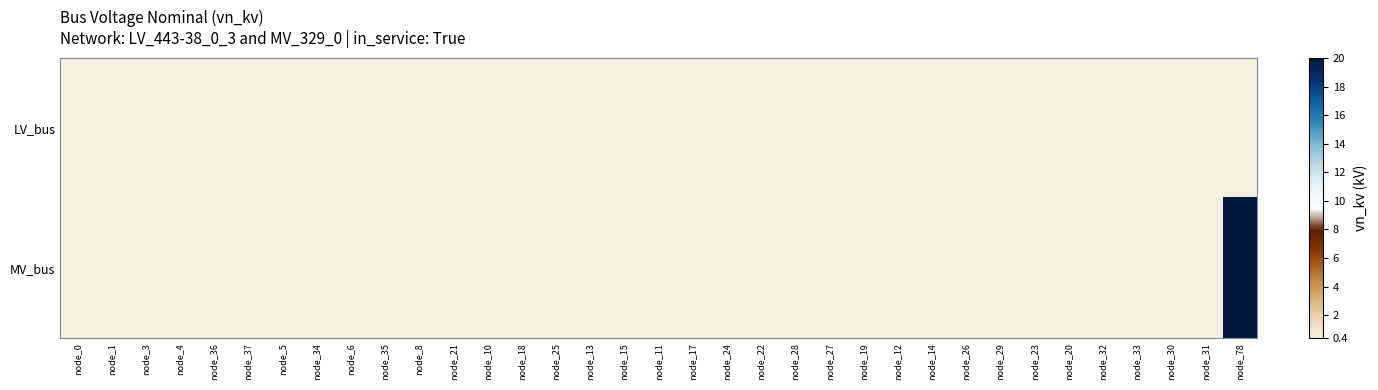

Reading left to right, list all the values displayed in this chart.

LV_bus: node_0=0.4	node_1=0.4	node_3=0.4	node_4=0.4	node_36=0.4	node_37=0.4	node_5=0.4	node_34=0.4	node_6=0.4	node_35=0.4	node_8=0.4	node_21=0.4	node_10=0.4	node_18=0.4	node_25=0.4	node_13=0.4	node_15=0.4	node_11=0.4	node_17=0.4	node_24=0.4	node_22=0.4	node_28=0.4	node_27=0.4	node_19=0.4	node_12=0.4	node_14=0.4	node_26=0.4	node_29=0.4	node_23=0.4	node_20=0.4	node_32=0.4	node_33=0.4	node_30=0.4	node_31=0.4	node_78=0.4
MV_bus: node_0=0.4	node_1=0.4	node_3=0.4	node_4=0.4	node_36=0.4	node_37=0.4	node_5=0.4	node_34=0.4	node_6=0.4	node_35=0.4	node_8=0.4	node_21=0.4	node_10=0.4	node_18=0.4	node_25=0.4	node_13=0.4	node_15=0.4	node_11=0.4	node_17=0.4	node_24=0.4	node_22=0.4	node_28=0.4	node_27=0.4	node_19=0.4	node_12=0.4	node_14=0.4	node_26=0.4	node_29=0.4	node_23=0.4	node_20=0.4	node_32=0.4	node_33=0.4	node_30=0.4	node_31=0.4	node_78=20.0